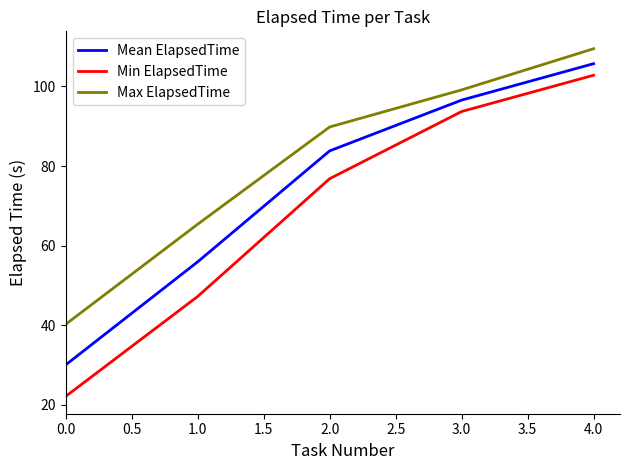

True or false: Min ElapsedTime has a value of 22.2 at 0.0.

True